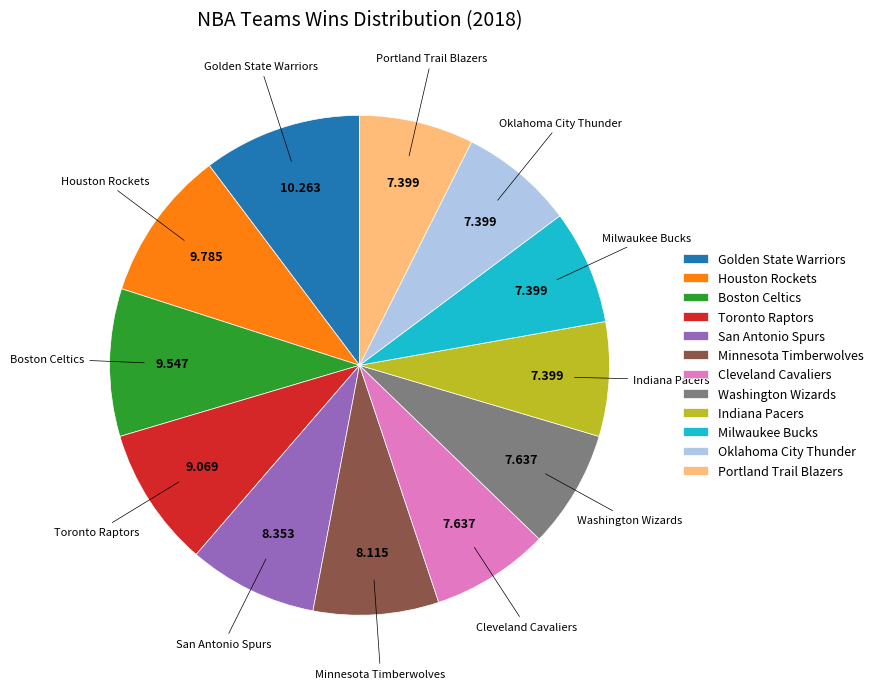

Count the number of slices in the pie.

12